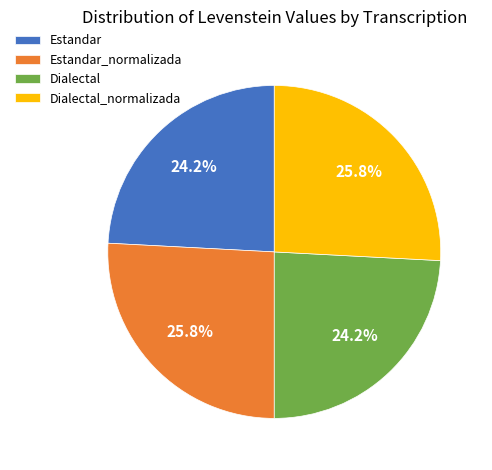

Count the number of slices in the pie.

4